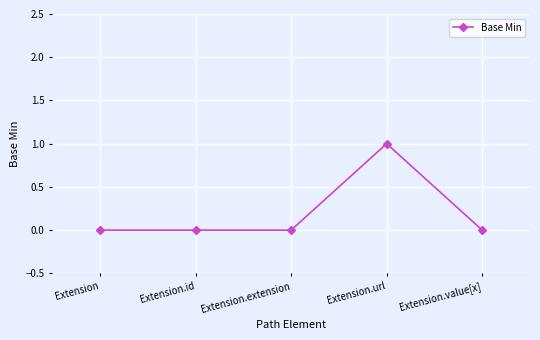

What position from the left is Extension?

1